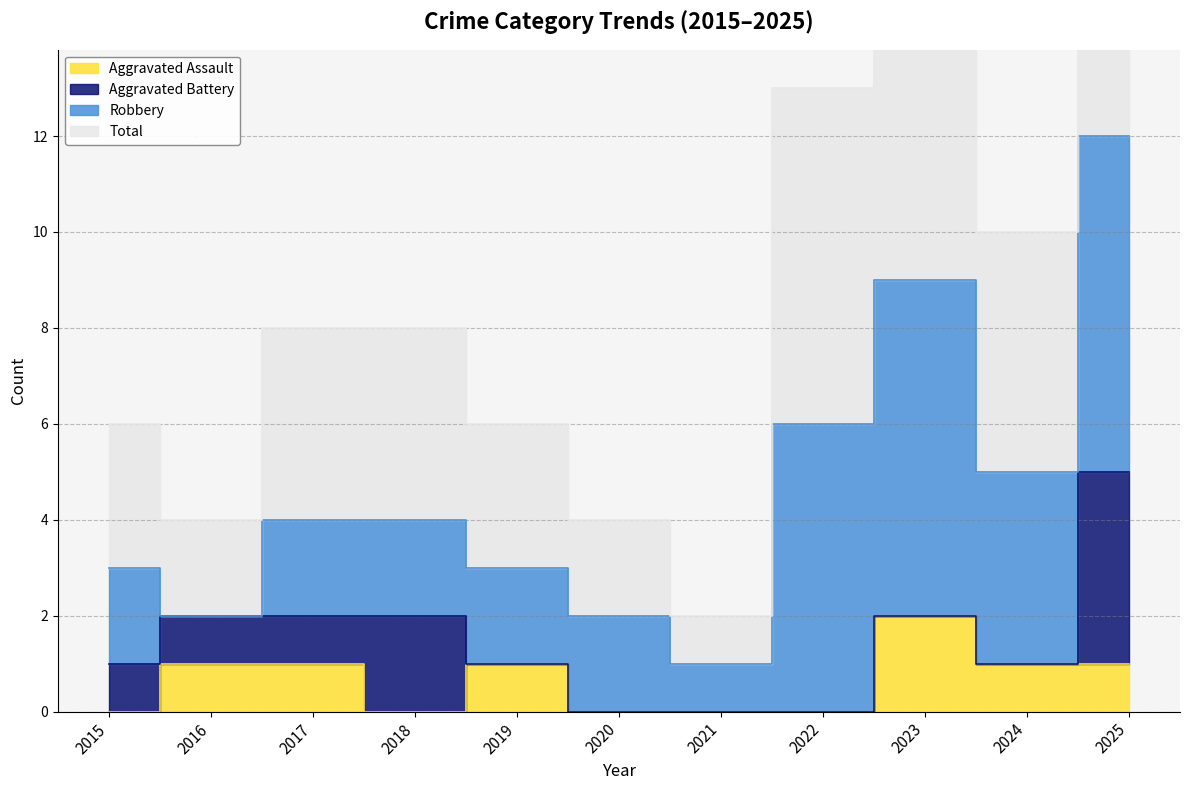

True or false: Total and Aggravated Assault cross at least once.

False